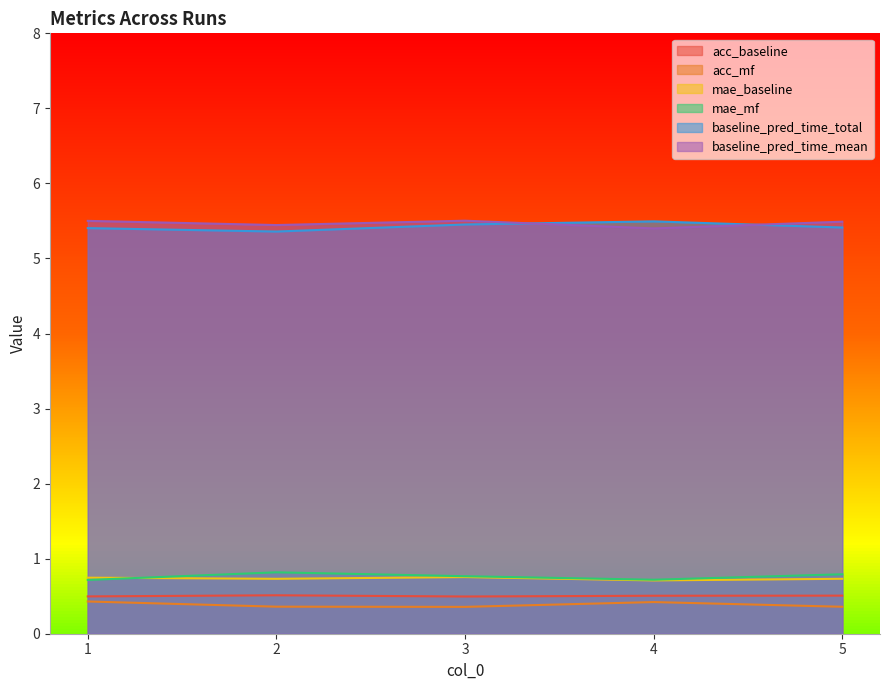

Between 2 and 4, which is larger?

2